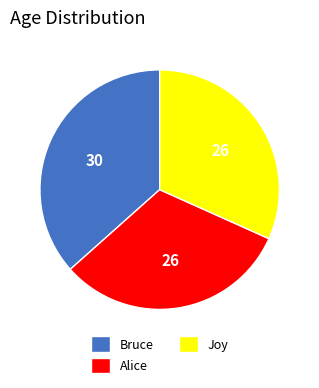

Does any single category account for the majority?

No